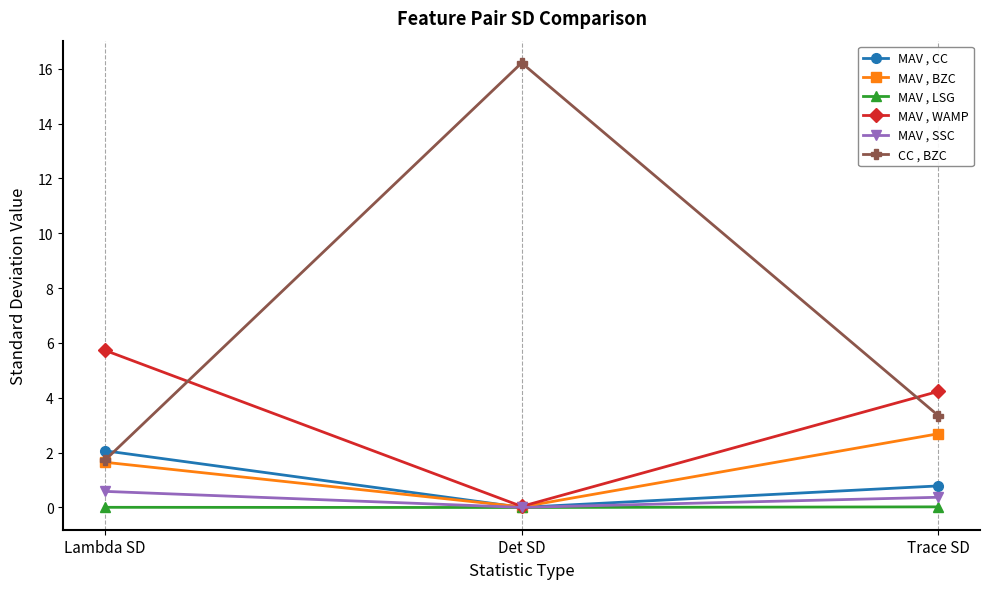

What is the label of the 3rd point from the right?

Lambda SD